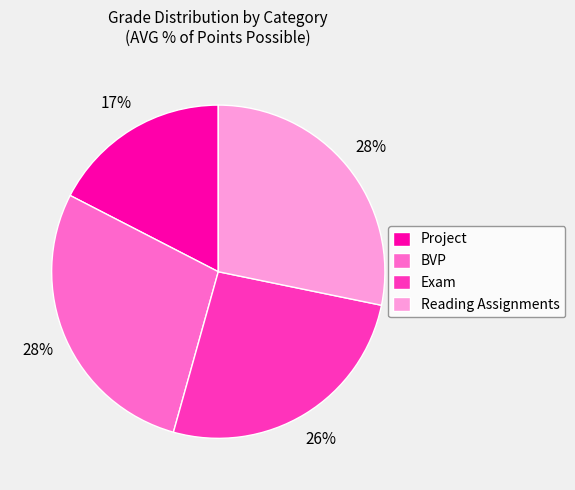

Combined, do BVP and Exam account for over 50%?

Yes